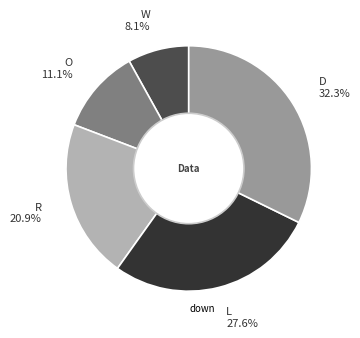

To the nearest percent, what is the difference between the largest and smallest slice percentages?

24%